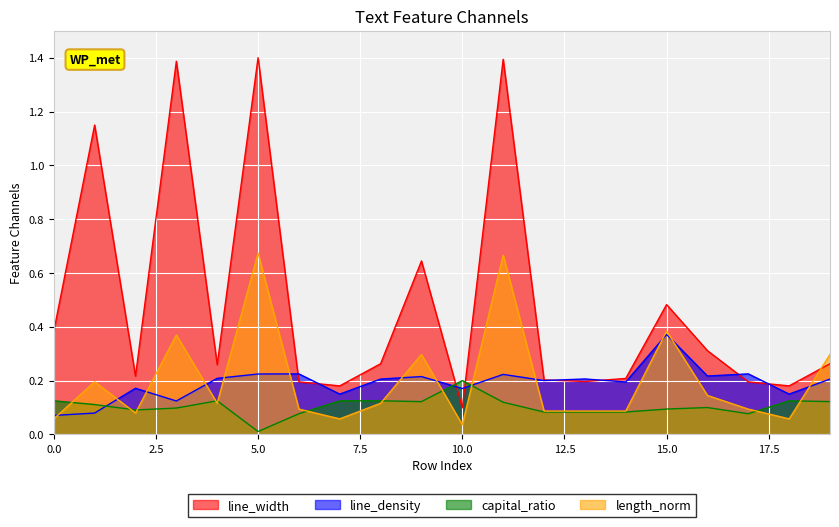

What is the spread (max minus min) of values at 3?

1.3